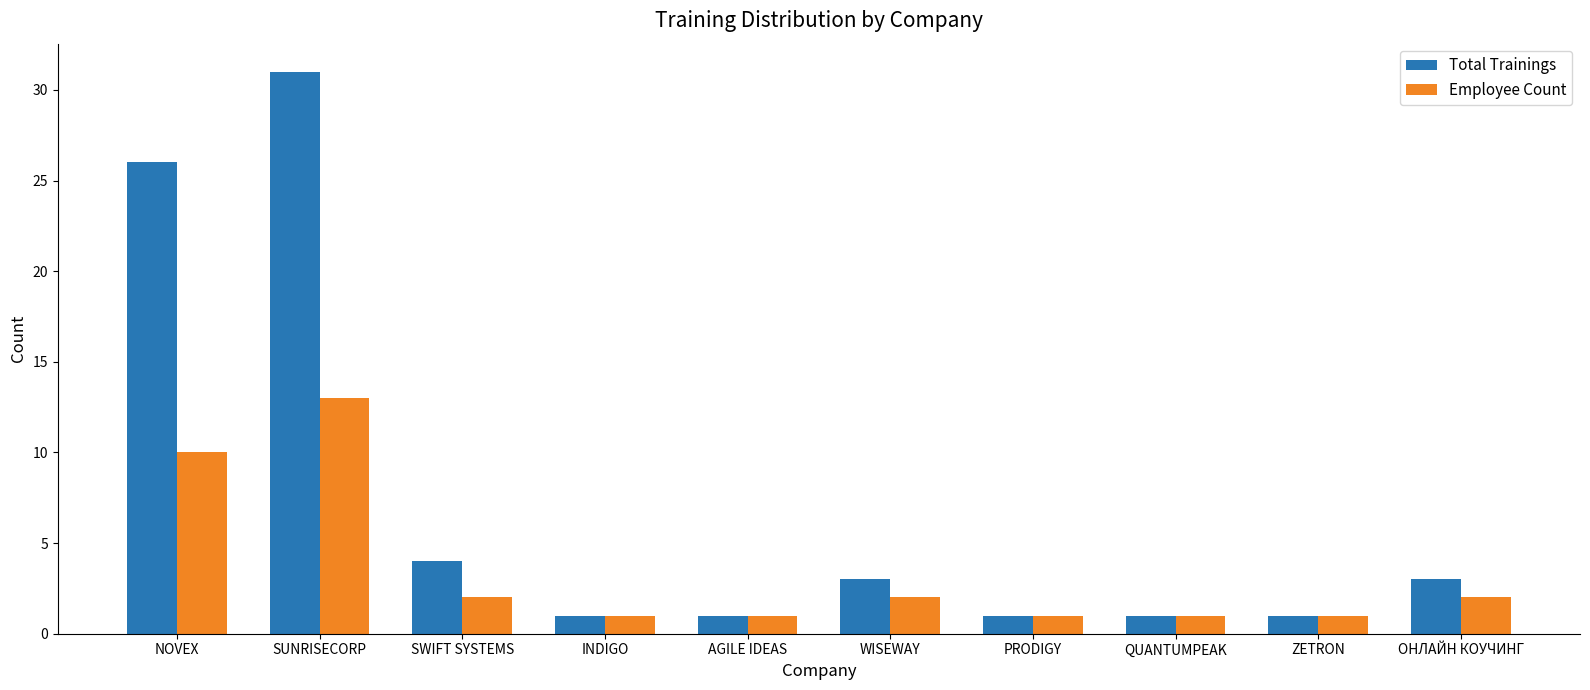

The value of Employee Count at ОНЛАЙН КОУЧИНГ is 2. True or false?

True